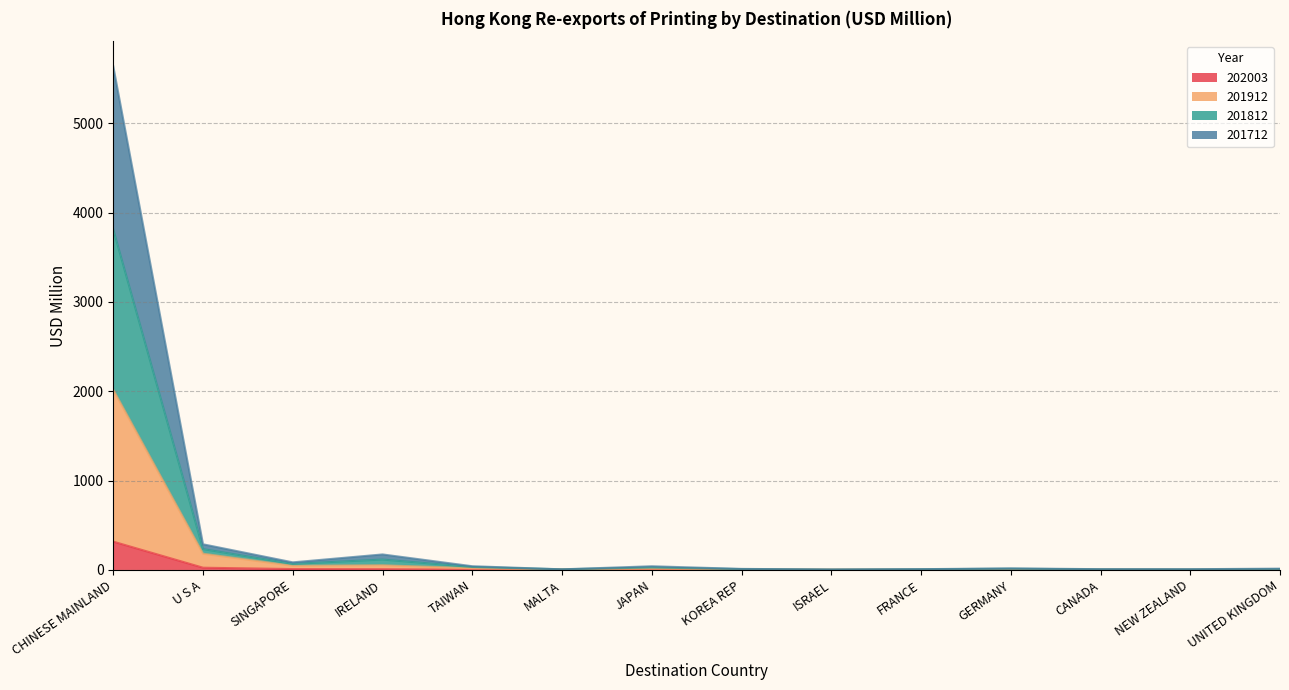

Is the value of 202003 at CANADA greater than the value of 201912 at JAPAN?

No